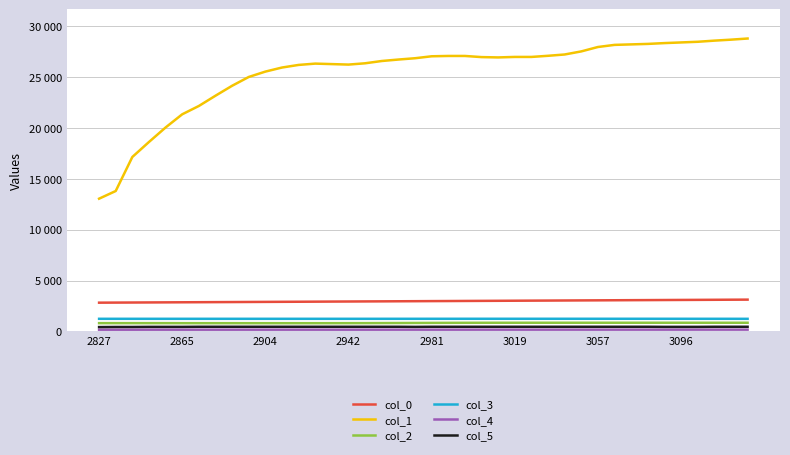

True or false: col_5 and col_0 intersect in this chart.

False